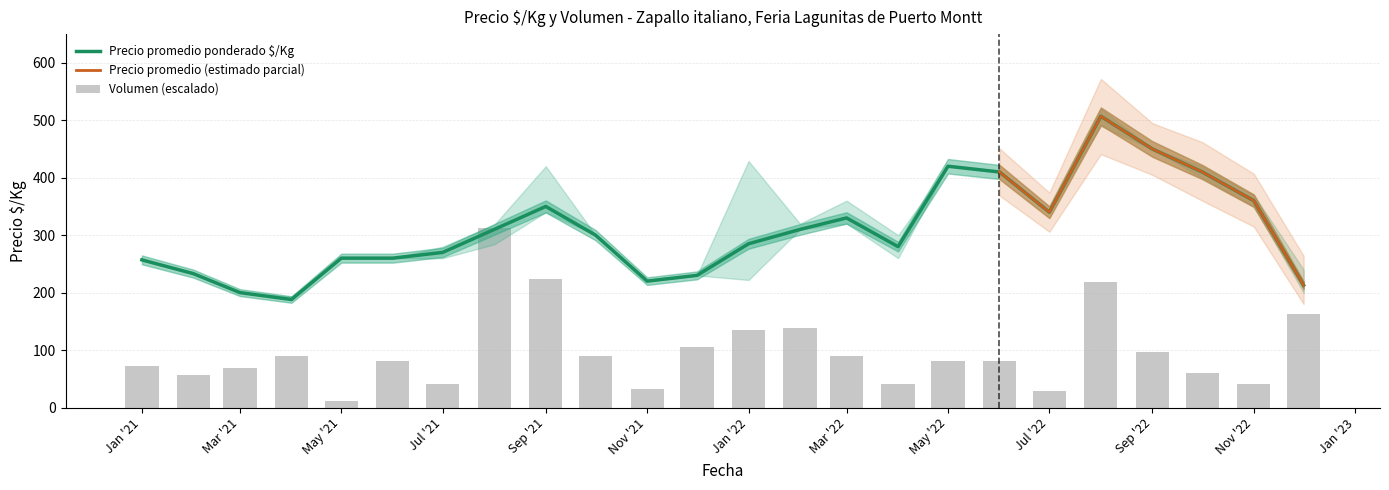

At which label does Volumen first exceed 81?

2021-04